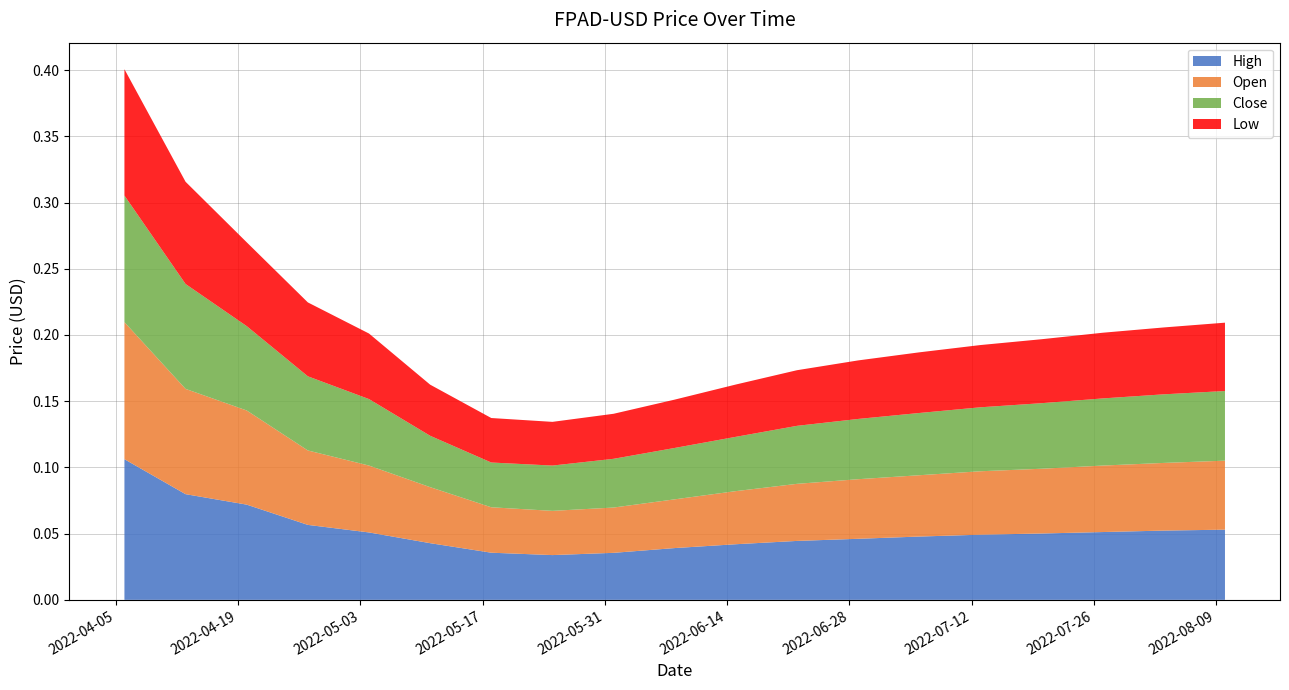

Reading left to right, what are all the values shown in this chart?

High: 2022-04-06=0.1	2022-04-13=0.1	2022-04-20=0.1	2022-04-27=0.1	2022-05-04=0.1	2022-05-11=0.0	2022-05-18=0.0	2022-05-25=0.0	2022-06-01=0.0	2022-06-08=0.0	2022-06-15=0.0	2022-06-22=0.0	2022-06-29=0.0	2022-07-06=0.0	2022-07-13=0.0	2022-07-20=0.1	2022-07-27=0.1	2022-08-03=0.1	2022-08-10=0.1
Open: 2022-04-06=0.1	2022-04-13=0.1	2022-04-20=0.1	2022-04-27=0.1	2022-05-04=0.1	2022-05-11=0.0	2022-05-18=0.0	2022-05-25=0.0	2022-06-01=0.0	2022-06-08=0.0	2022-06-15=0.0	2022-06-22=0.0	2022-06-29=0.0	2022-07-06=0.0	2022-07-13=0.0	2022-07-20=0.0	2022-07-27=0.1	2022-08-03=0.1	2022-08-10=0.1
Close: 2022-04-06=0.1	2022-04-13=0.1	2022-04-20=0.1	2022-04-27=0.1	2022-05-04=0.1	2022-05-11=0.0	2022-05-18=0.0	2022-05-25=0.0	2022-06-01=0.0	2022-06-08=0.0	2022-06-15=0.0	2022-06-22=0.0	2022-06-29=0.0	2022-07-06=0.0	2022-07-13=0.0	2022-07-20=0.0	2022-07-27=0.1	2022-08-03=0.1	2022-08-10=0.1
Low: 2022-04-06=0.1	2022-04-13=0.1	2022-04-20=0.1	2022-04-27=0.1	2022-05-04=0.0	2022-05-11=0.0	2022-05-18=0.0	2022-05-25=0.0	2022-06-01=0.0	2022-06-08=0.0	2022-06-15=0.0	2022-06-22=0.0	2022-06-29=0.0	2022-07-06=0.0	2022-07-13=0.0	2022-07-20=0.0	2022-07-27=0.0	2022-08-03=0.1	2022-08-10=0.1